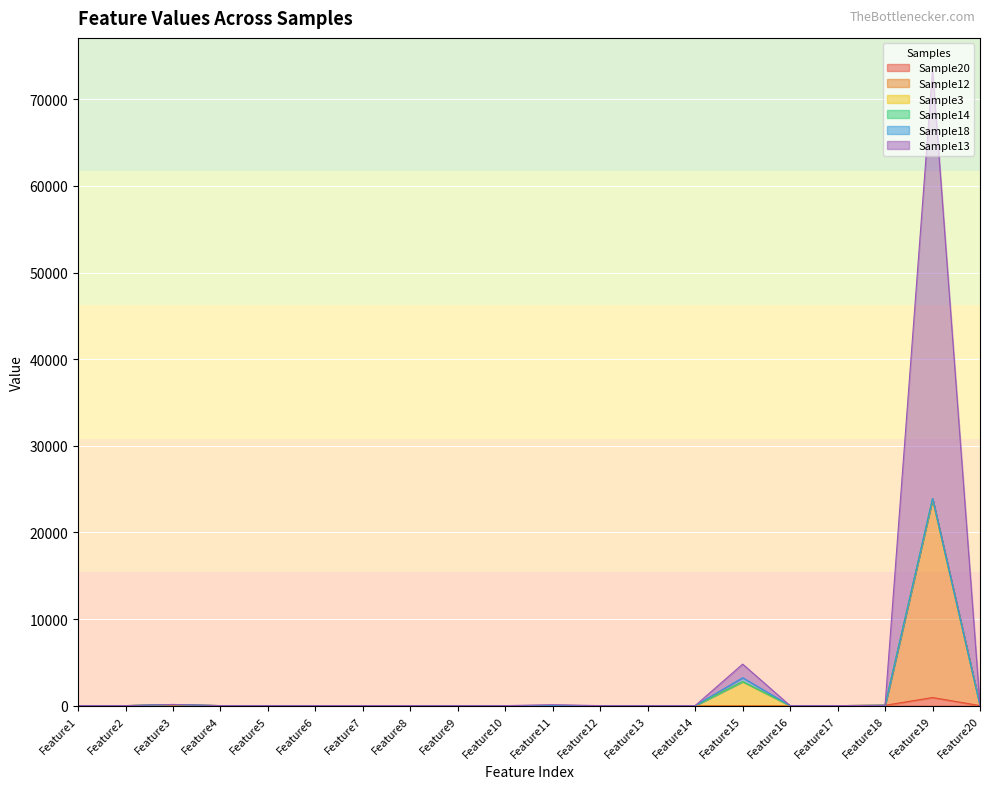

Is it true that Sample12 equals 4 at Feature7?

False